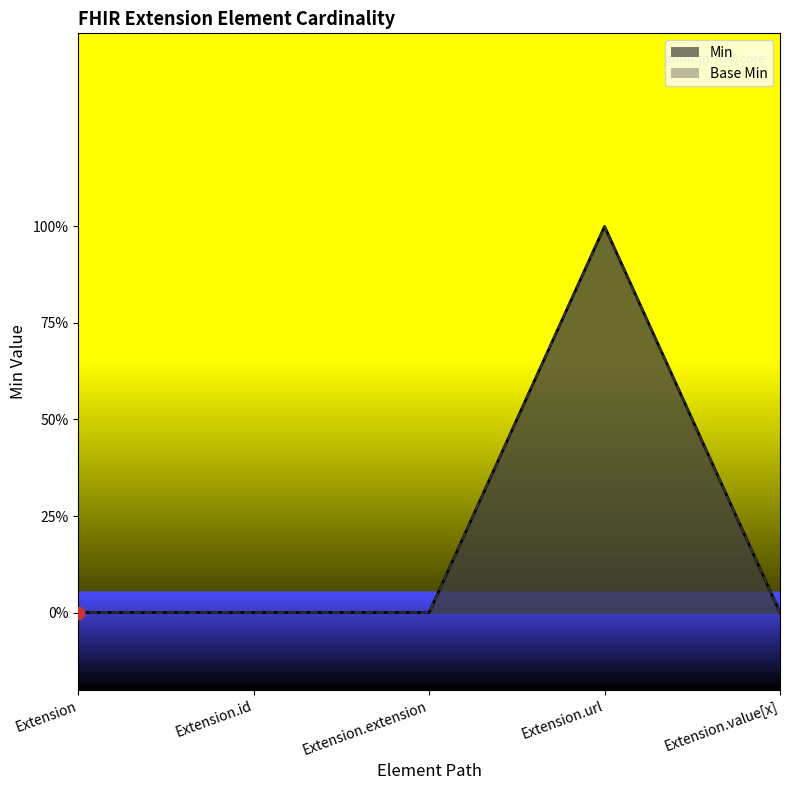

What are all the series names shown in the legend?

Min, Base Min